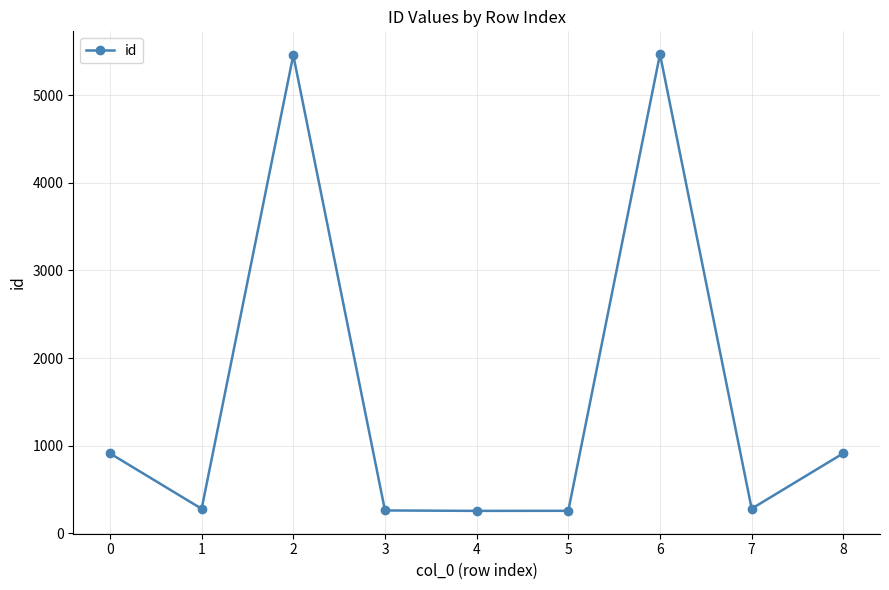

What is the difference between the maximum and minimum values?

5216